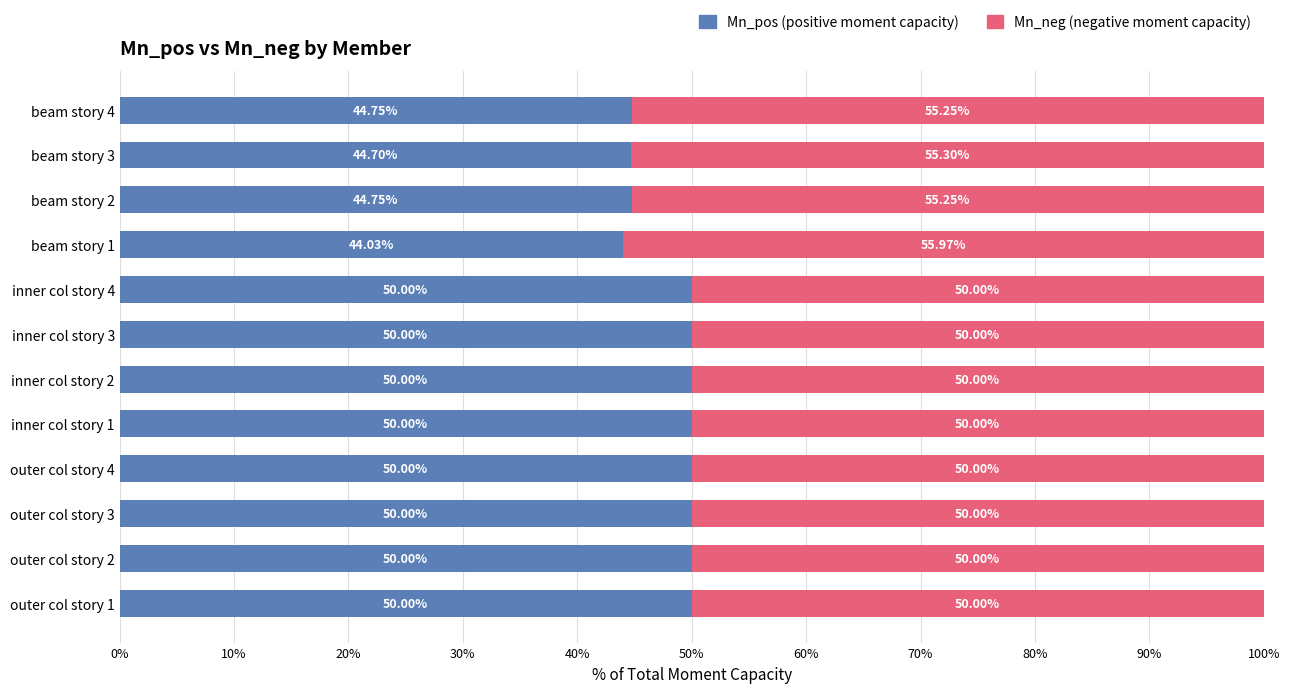

What is the total value across all series at outer col story 3?

100.0